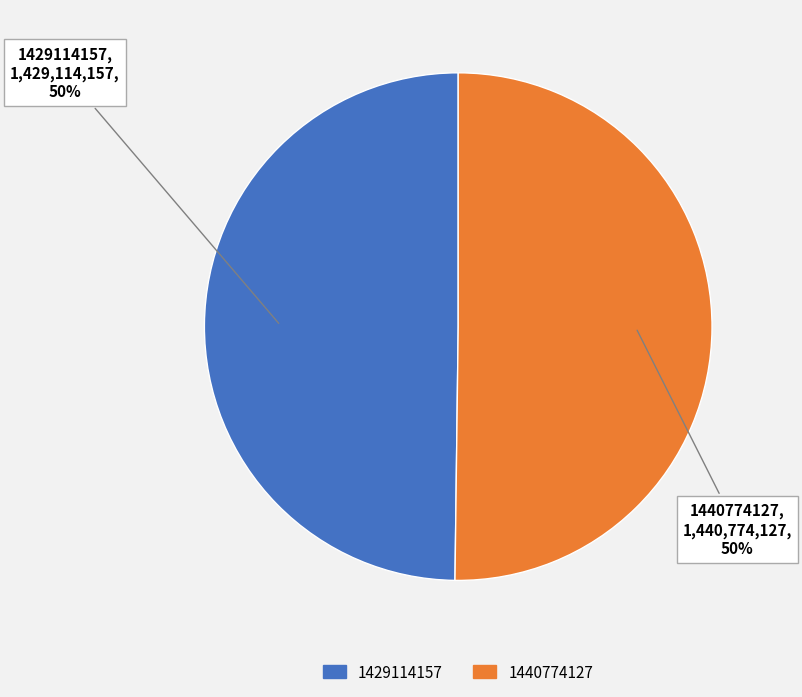

To the nearest percent, what percentage of the pie is 1429114157?

50%